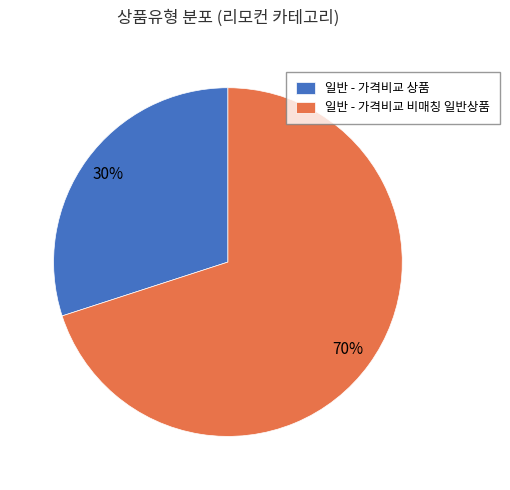

The 일반 - 가격비교 비매칭 일반상품 slice represents 18% of the pie. True or false?

False